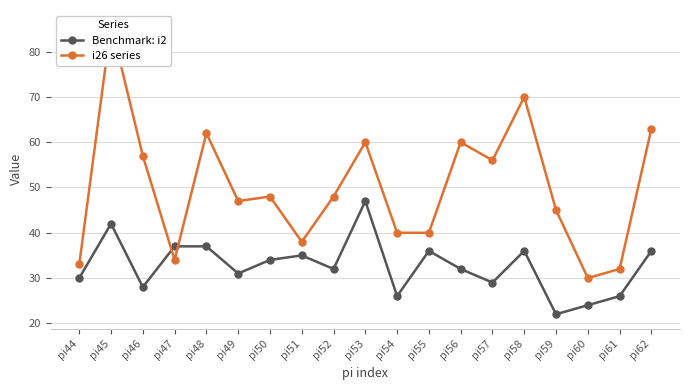

What is the lowest value of the i26 series series?

30